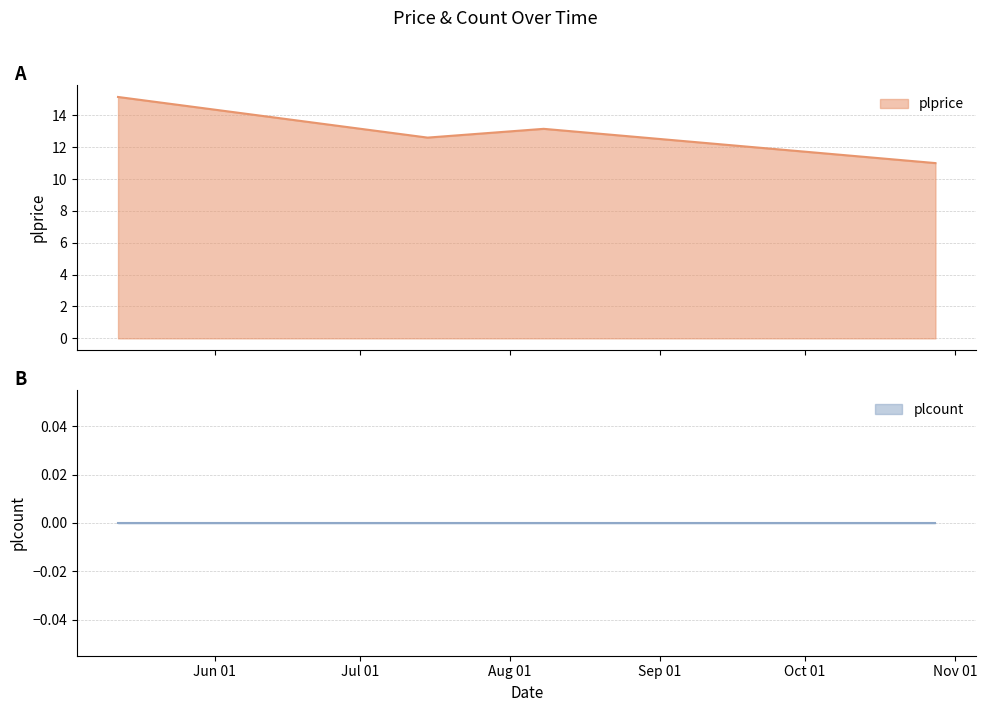

What is the label of the 1st point from the right?

2022-10-28